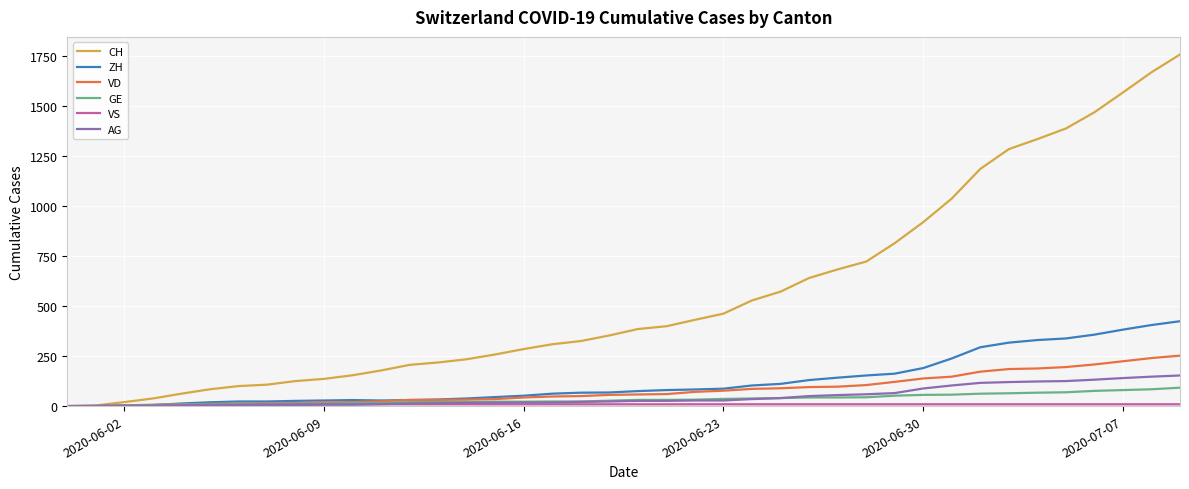

Which series has the largest total across all categories?

CH